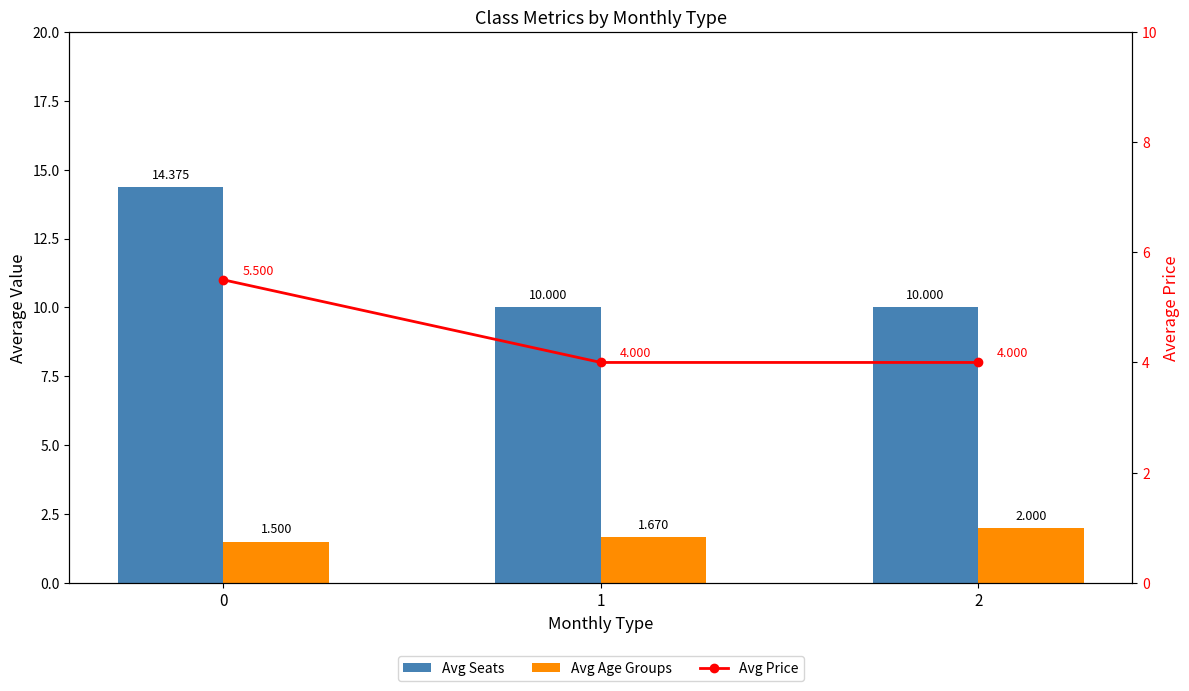

Rank the series at 0 from lowest to highest value.

Avg Age Groups, Avg Price, Avg Seats